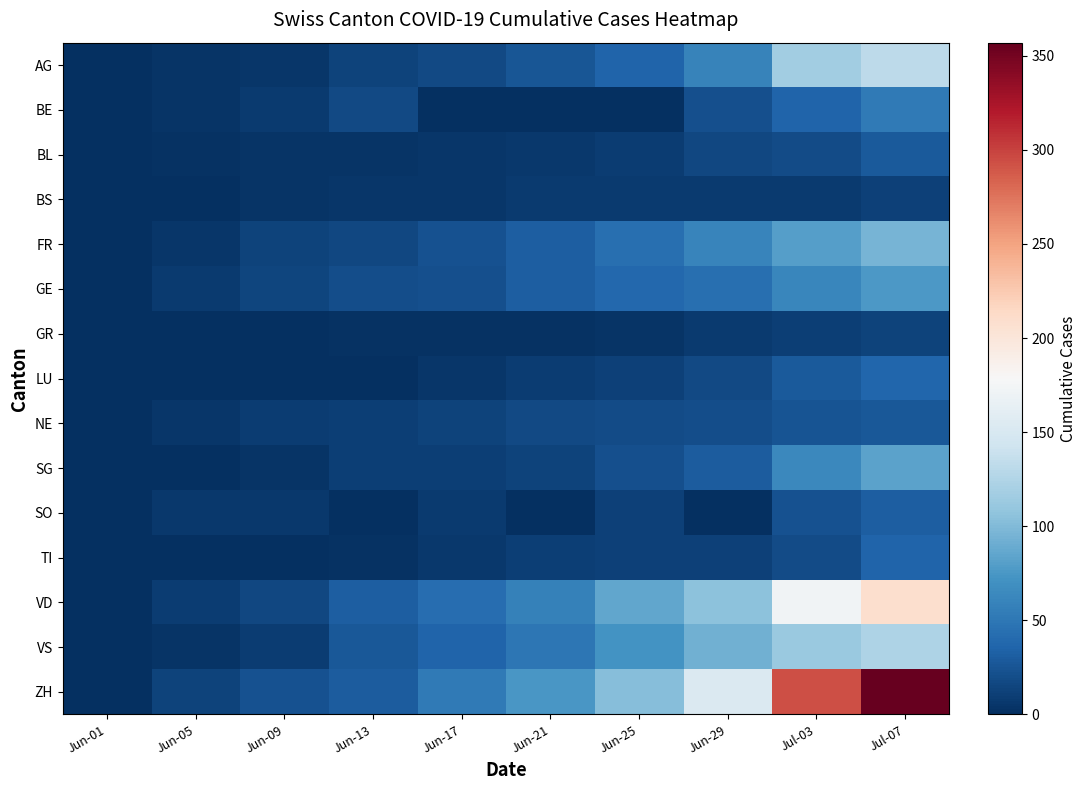

What is the spread (max minus min) of values at Jul-03?

286